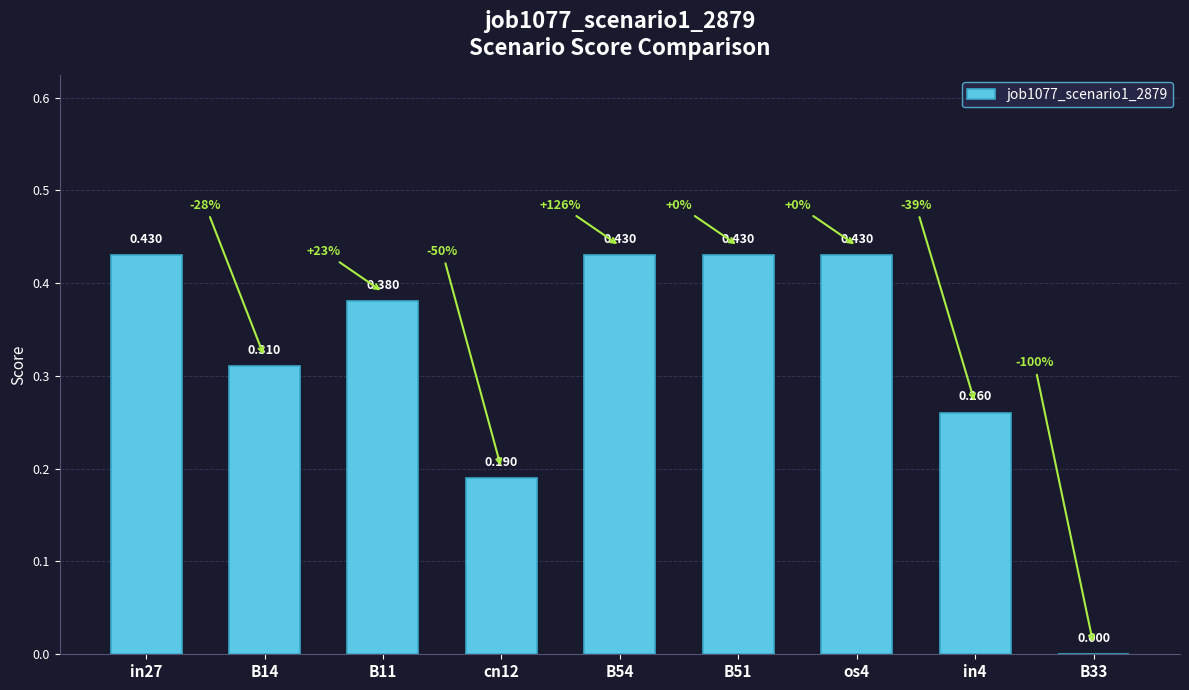

Reading left to right, what are all the values shown in this chart?

in27=0.4	B14=0.3	B11=0.4	cn12=0.2	B54=0.4	B51=0.4	os4=0.4	in4=0.3	B33=0.0